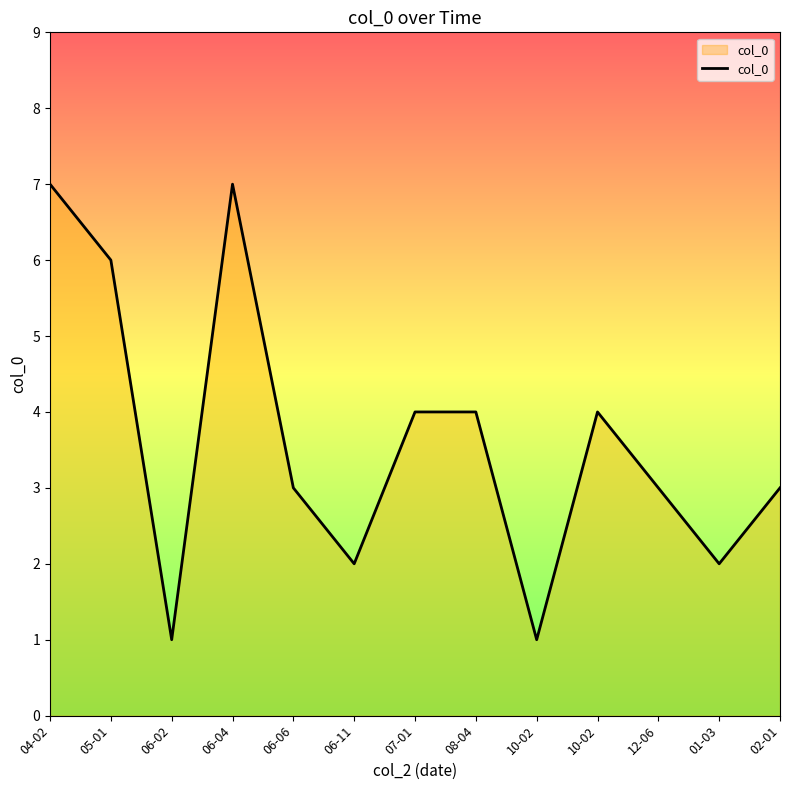

Does the chart display data point markers on the line(s)?

No